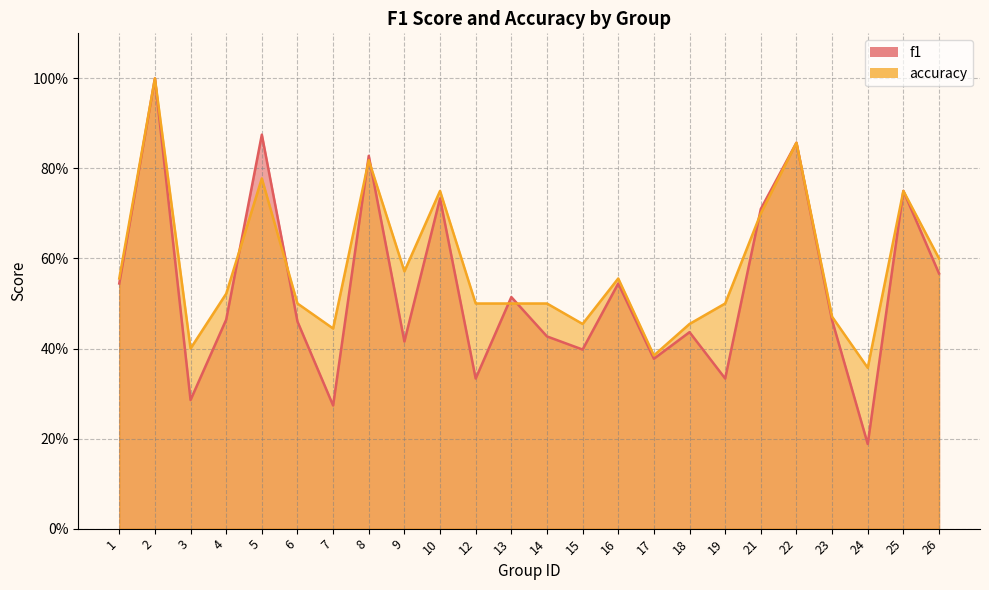

At which category does accuracy reach its first local peak?

2